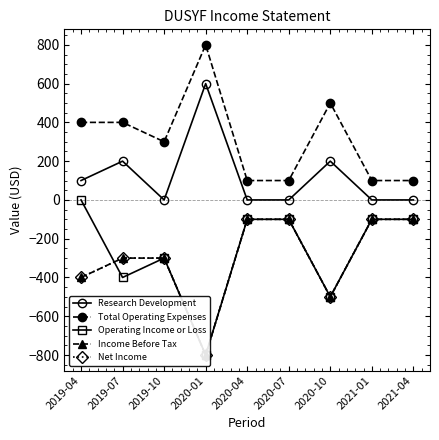

What is the lowest value of the Net Income series?

-800